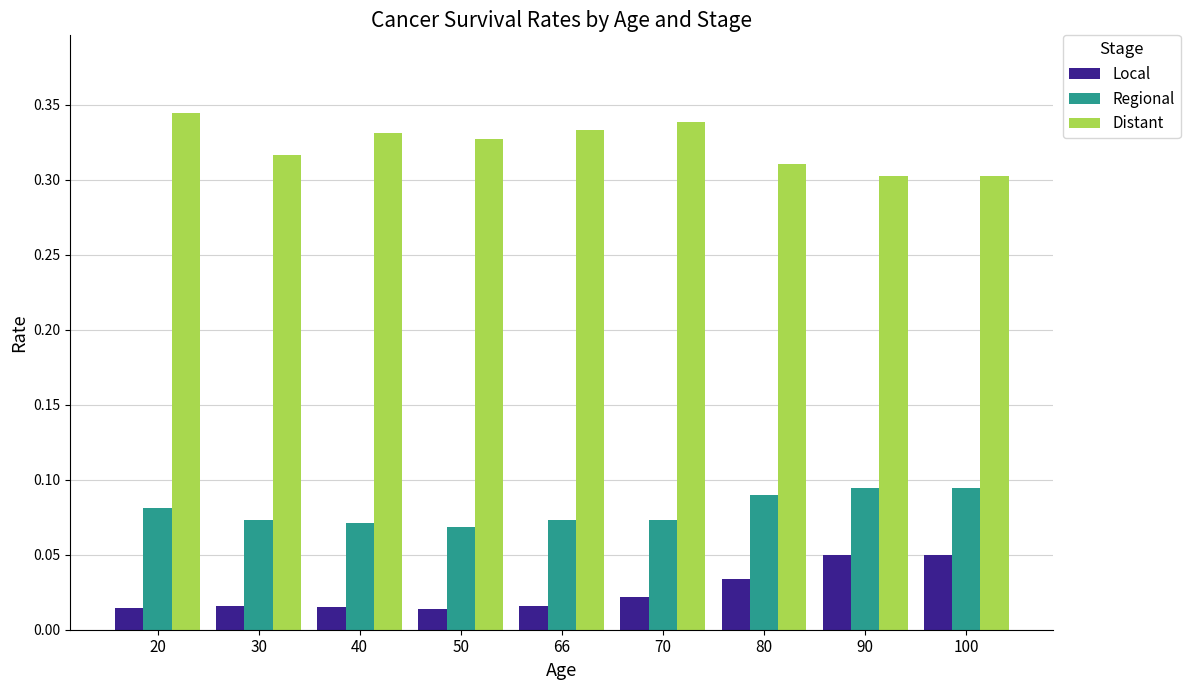

Is the value of Distant at 50 greater than the value of Local at 90?

Yes